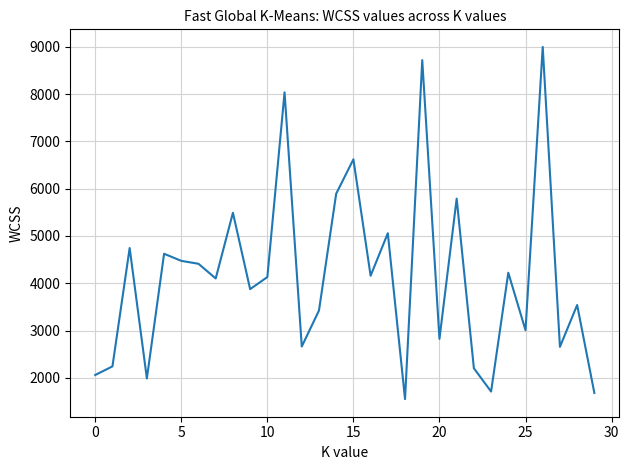

What is the smallest value displayed?

1549